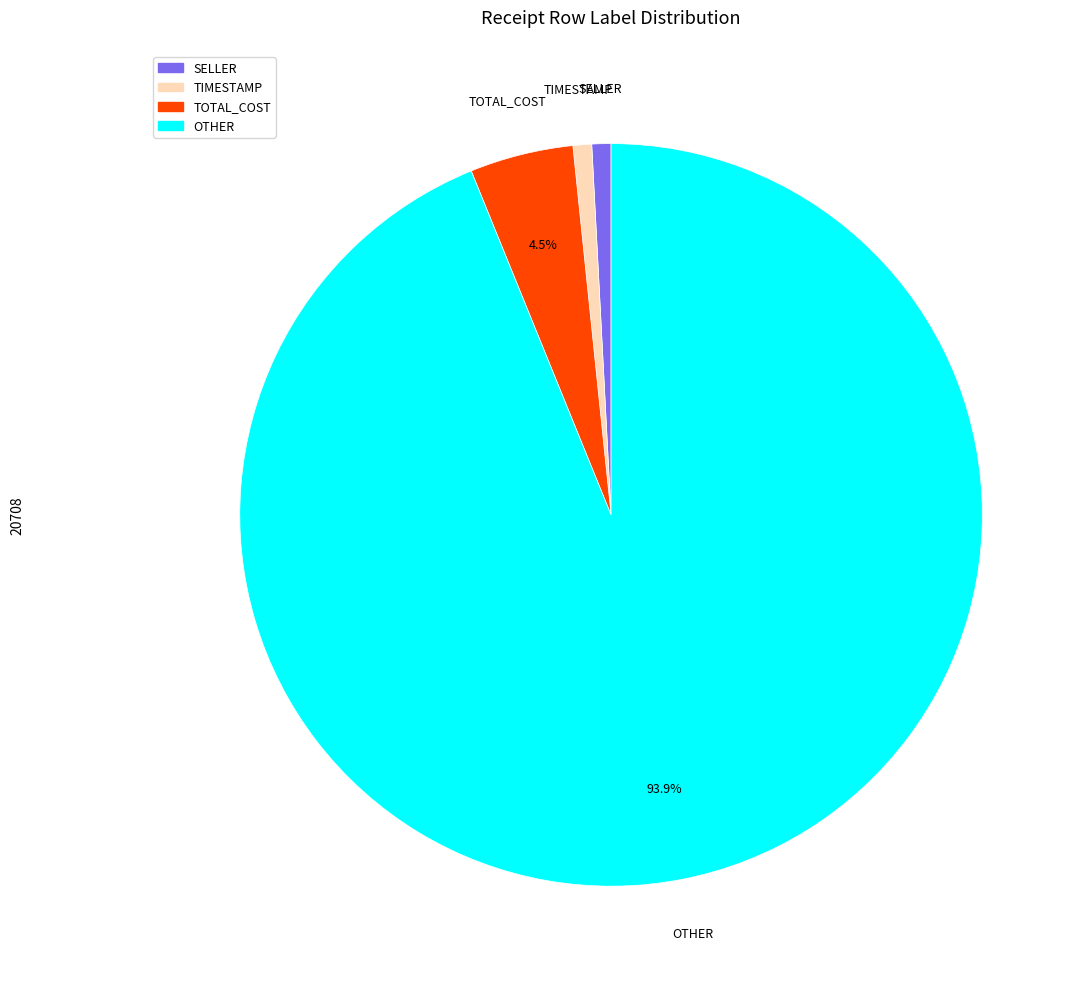

Count the number of slices in the pie.

4